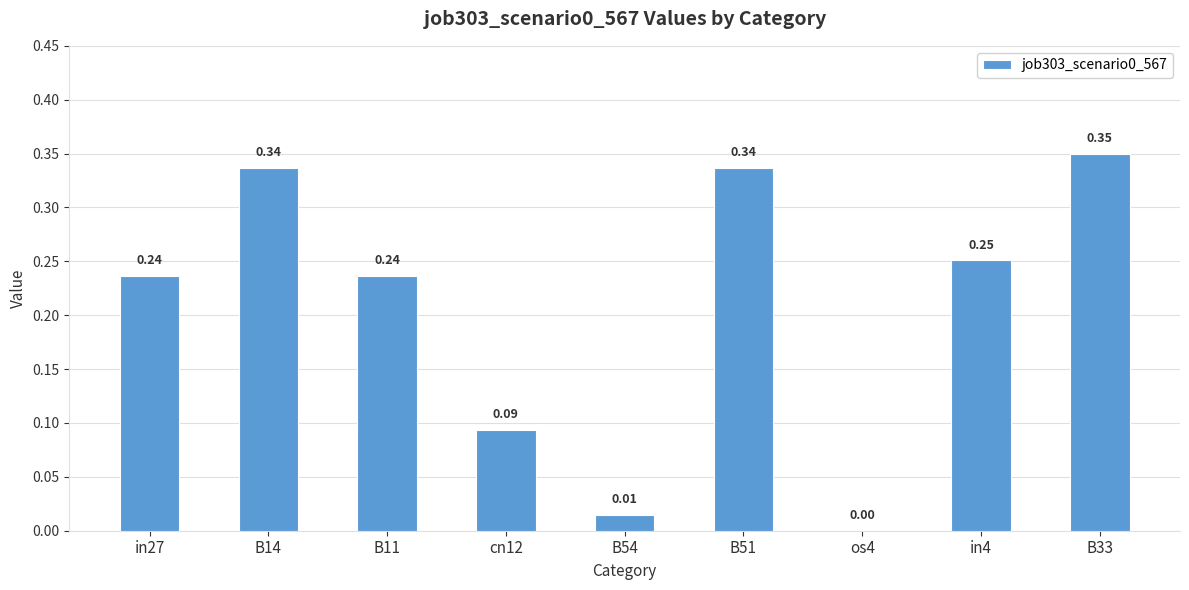

What is the sum of all values?

1.9